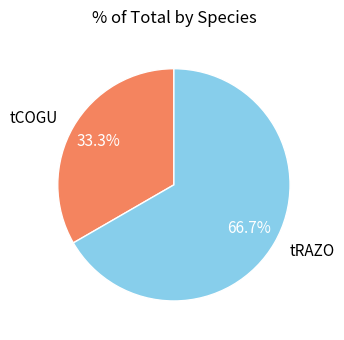

To the nearest percent, what percentage of the pie is tCOGU?

33%